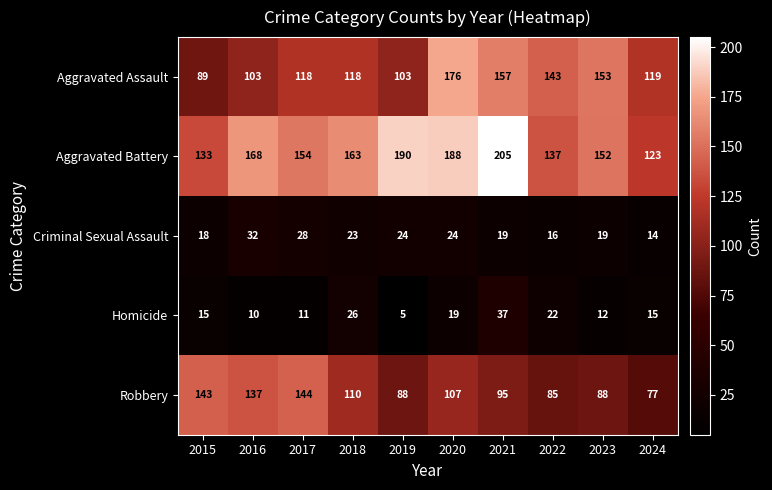

Rank the series by their maximum value, from highest to lowest.

Aggravated Battery, Aggravated Assault, Robbery, Homicide, Criminal Sexual Assault